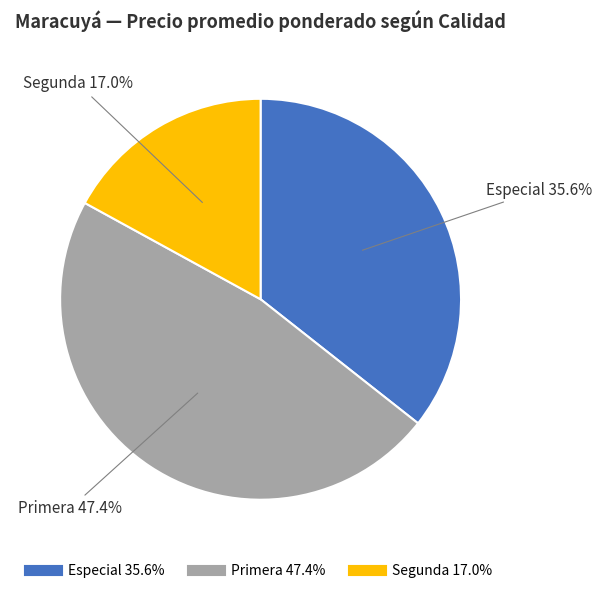

Count the number of slices in the pie.

3